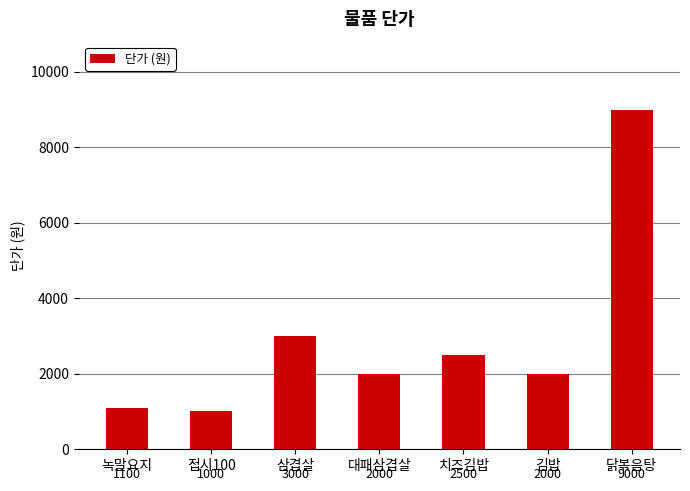

The value at 닭볶음탕 is 13964. True or false?

False